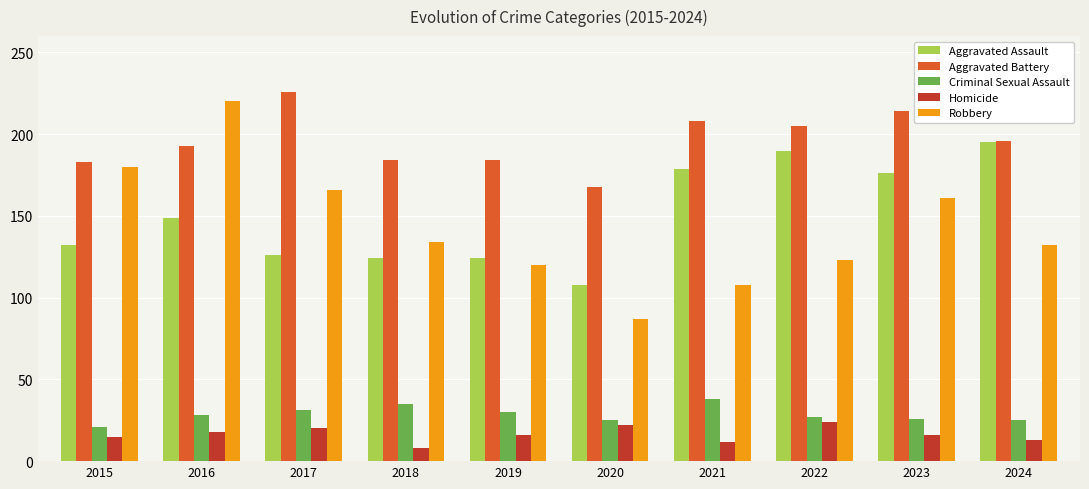

What is the greatest value displayed?

226